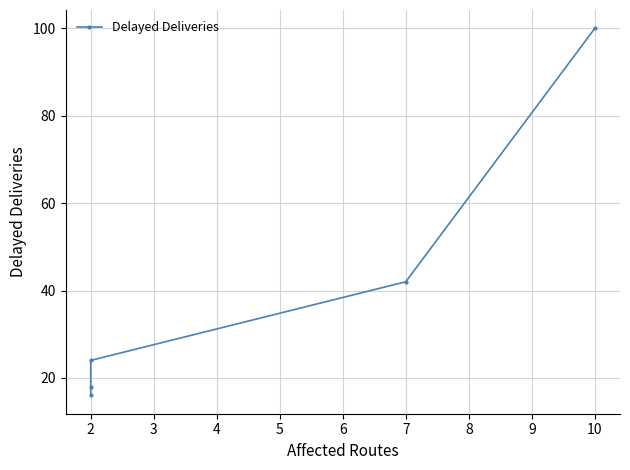

List the labels in order of value, largest first.

5, 4, 3, 2, 1